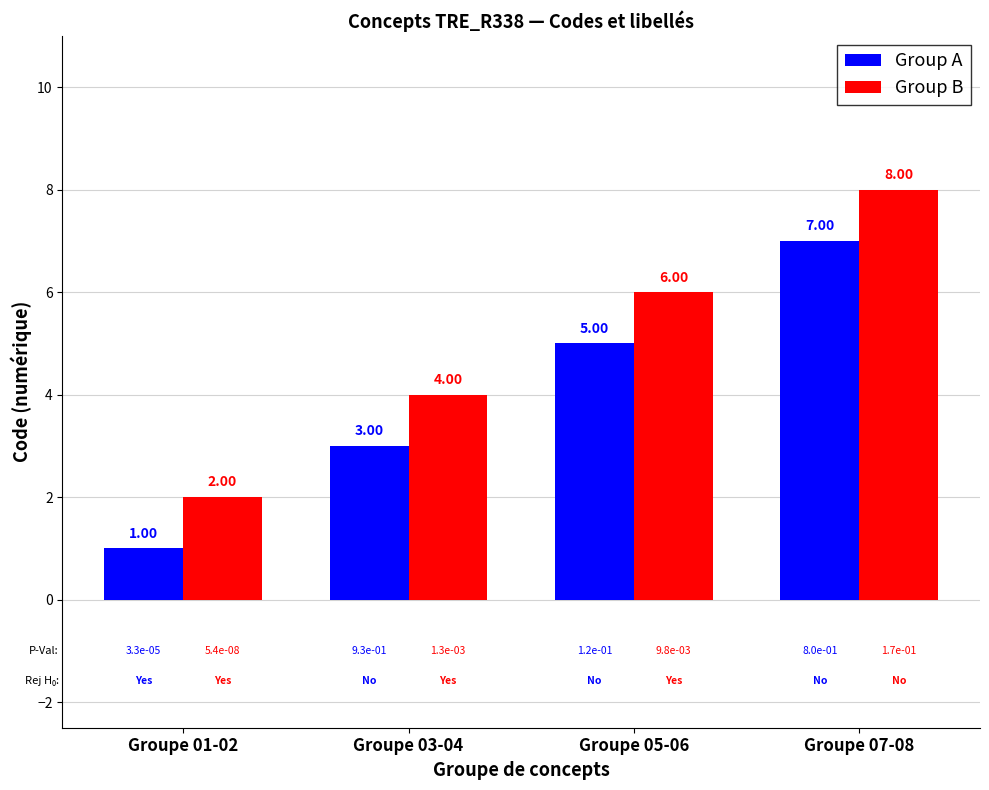

What is the label of the 4th bar from the left?

Groupe 07-08